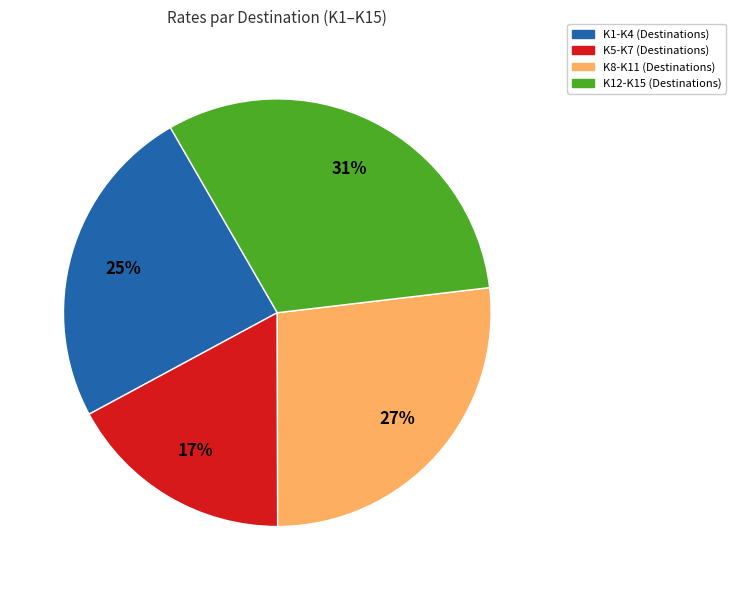

Is there any slice that represents more than half of the pie?

No